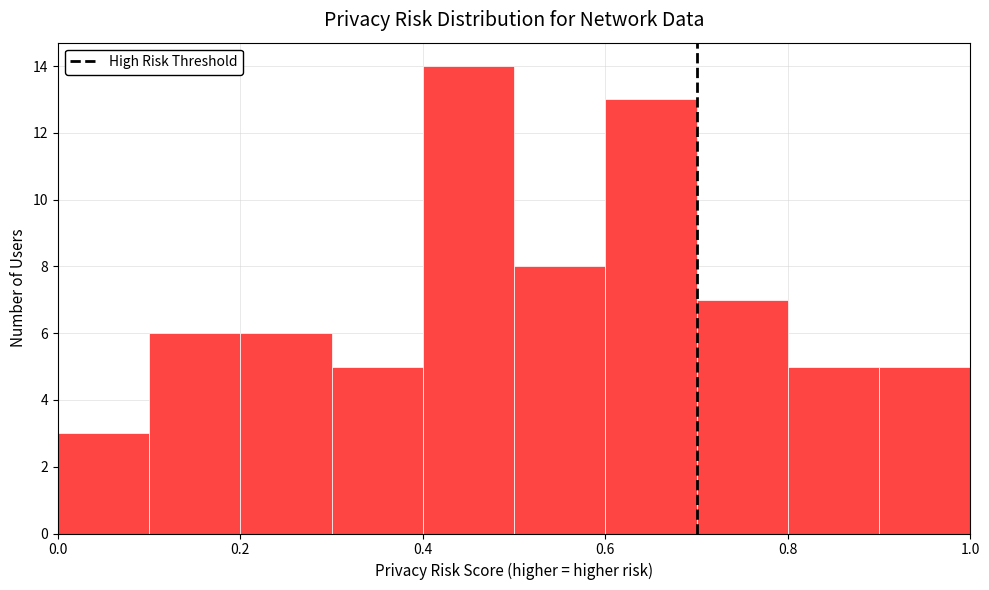

Over which range of the x-axis is the bar tallest?

0.4 to 0.5